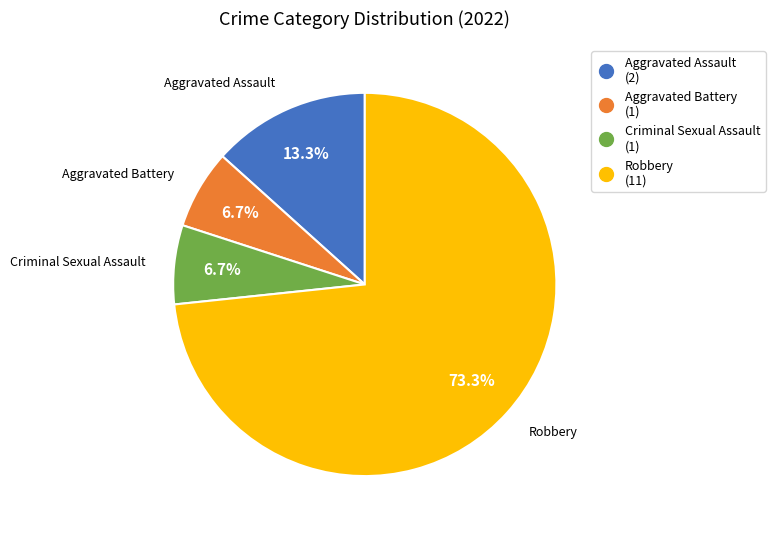

Does Aggravated Battery account for over 50% of the chart?

No